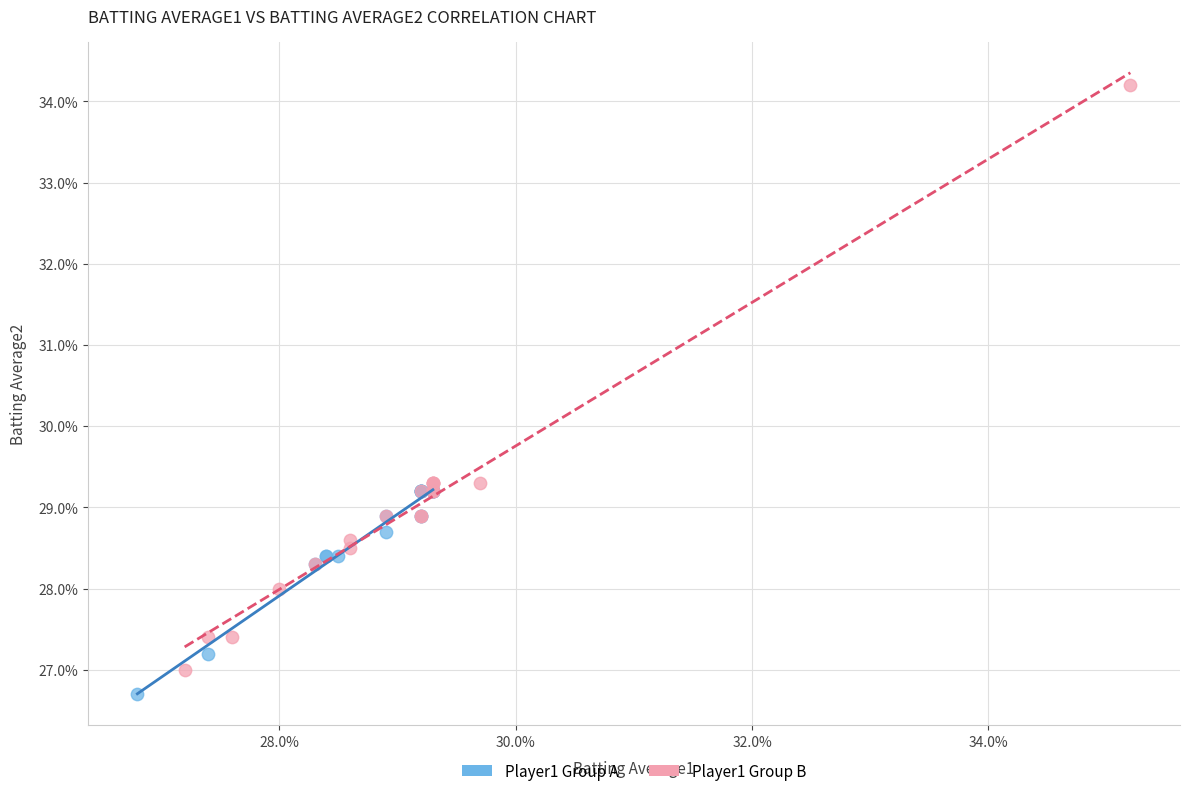

Which series contains the lowest Y value?

Player1 Group A